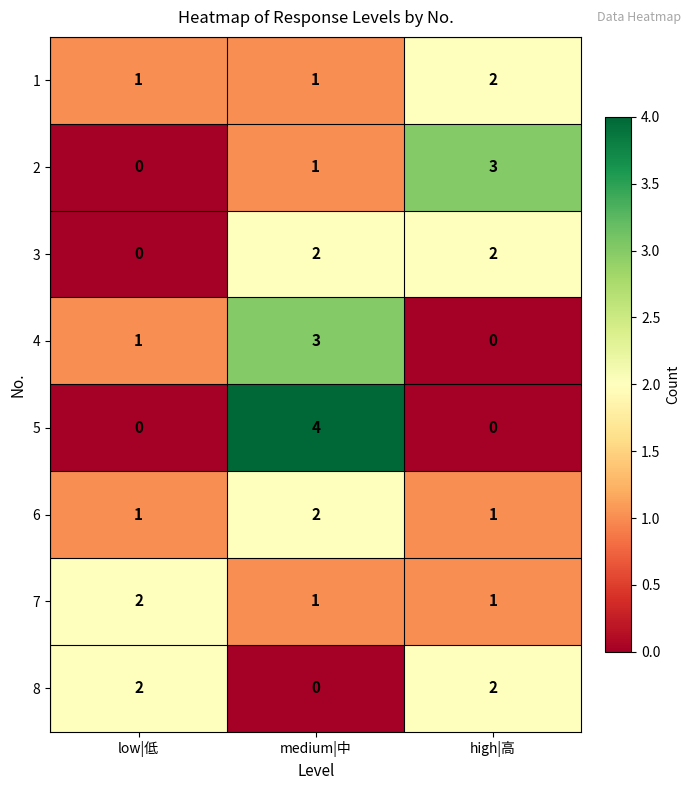

What is the difference between the 5 values at medium|中 and low|低?

4